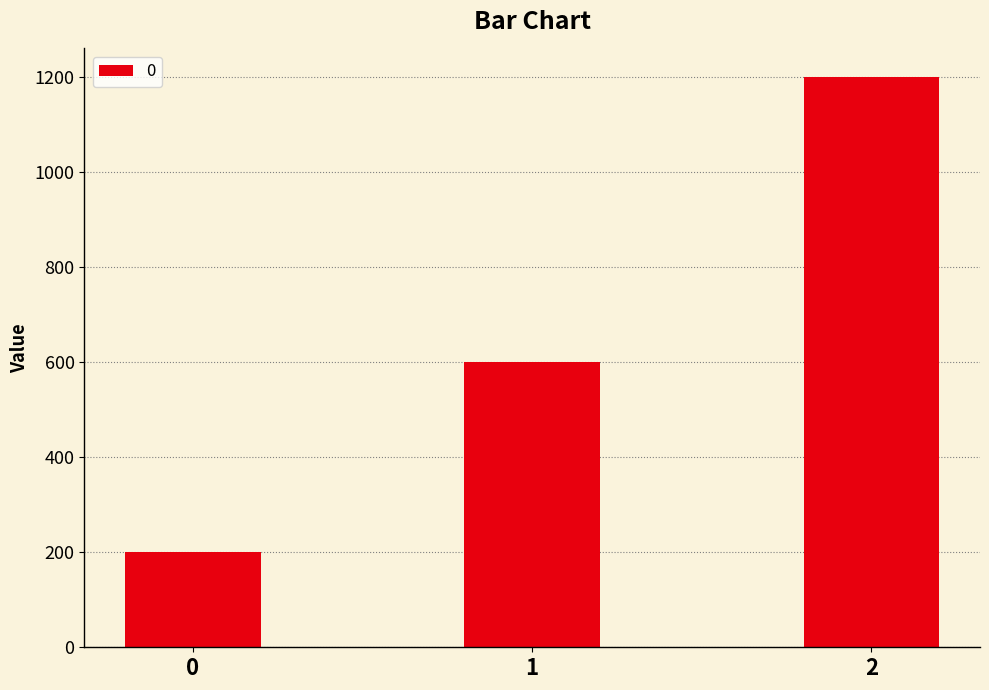

At which label is the value closest to 700?

1